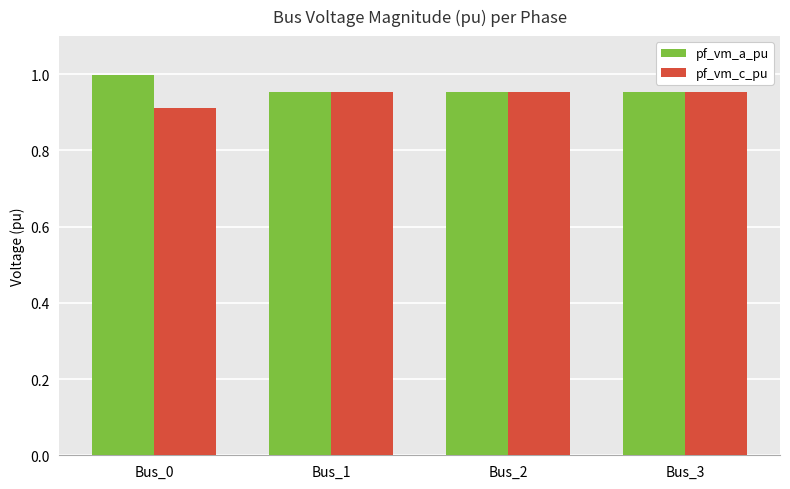

Which category has the highest value across all series?

Bus_0